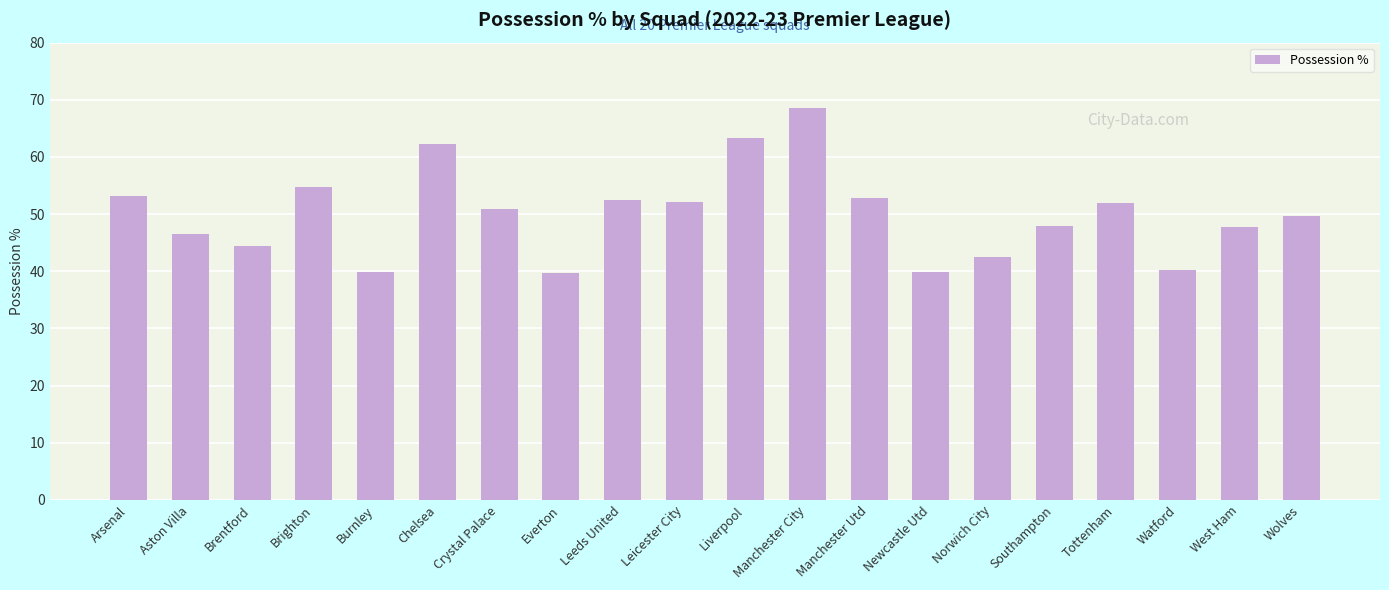

How many bars are there in total?

20